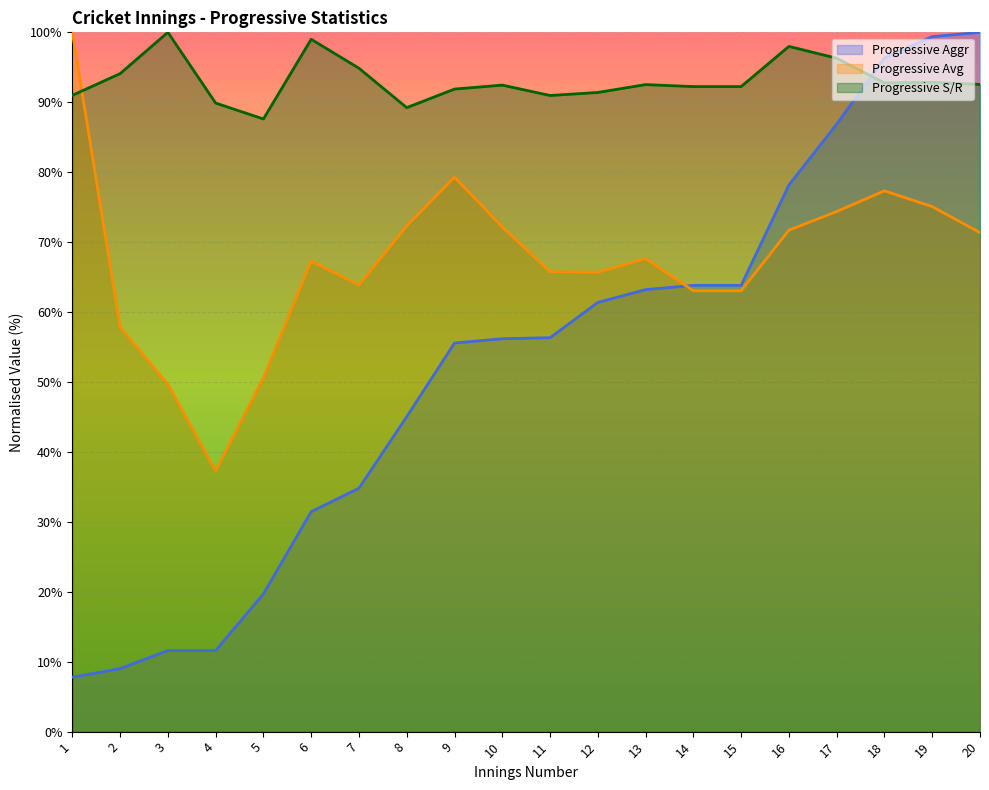

How many data points does each series have?

20